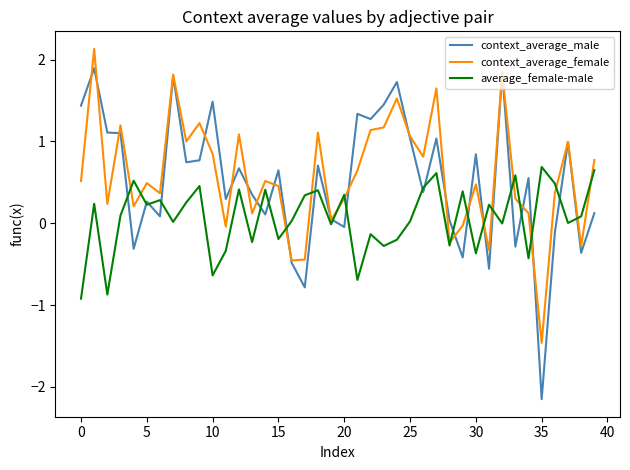

List the series in order of their peak value, lowest first.

average_female-male, context_average_male, context_average_female